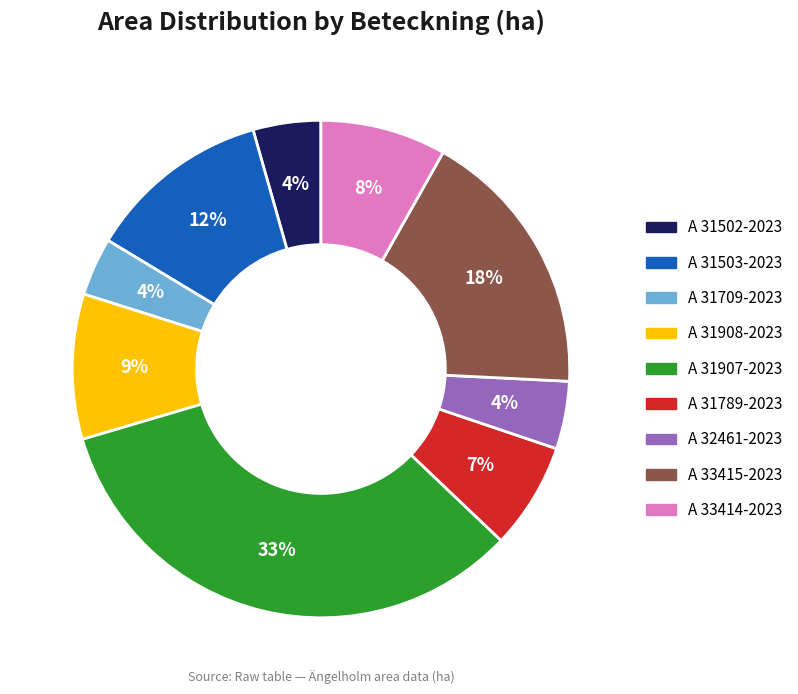

To the nearest percent, what is the average slice percentage?

11%